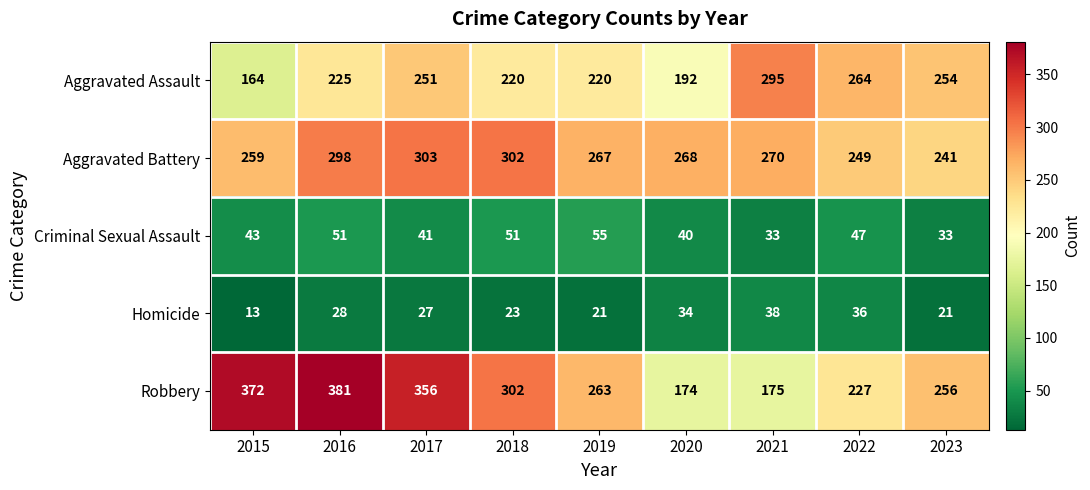

Which category has the lowest value across all series?

2015